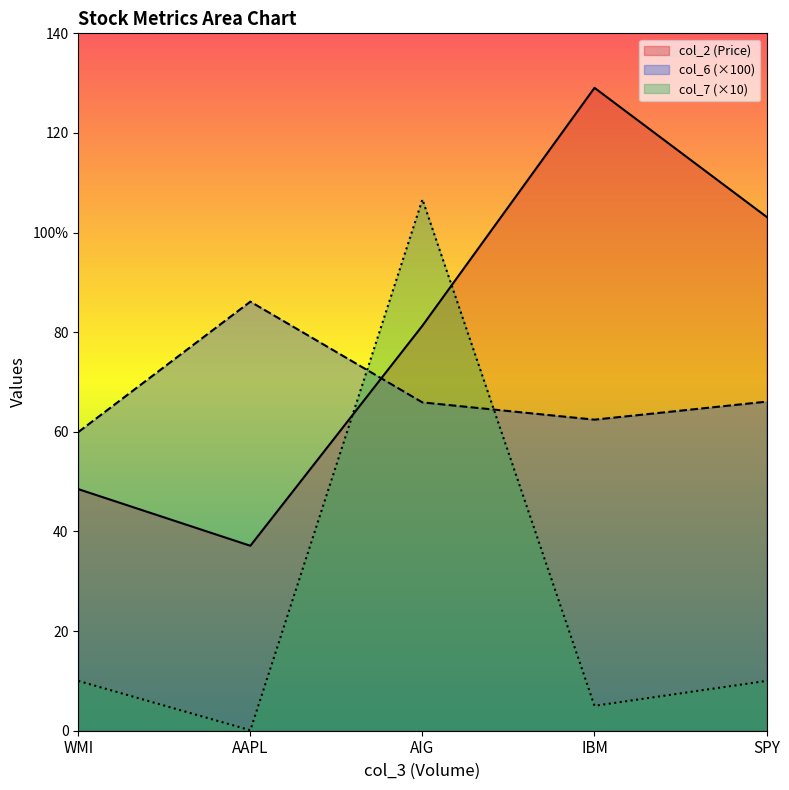

At which category is the sum across all series the highest?

AIG